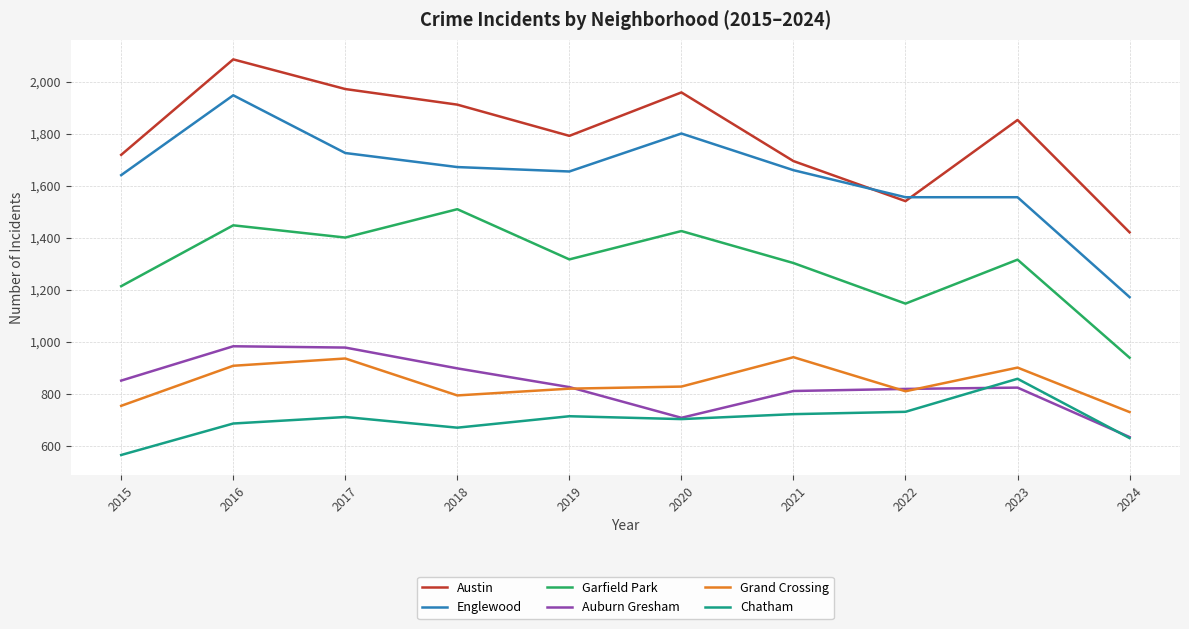

Which series changed the most between 2015 and 2017?

Austin